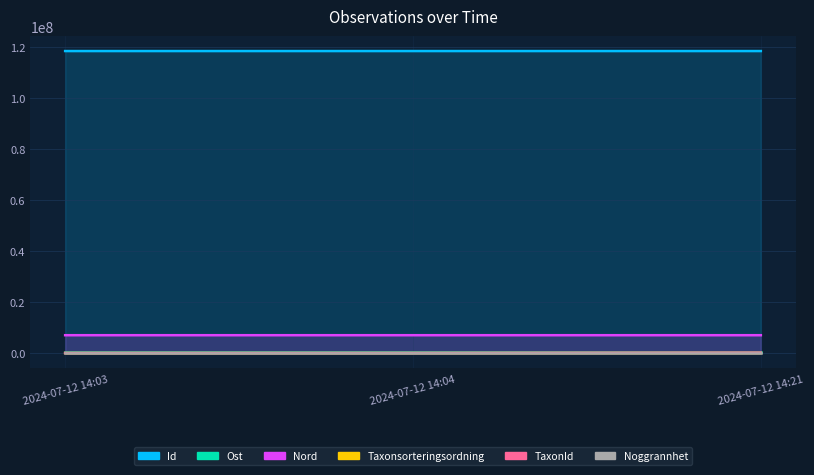

What is the total value across all series at 2024-07-12 14:04?

126196499